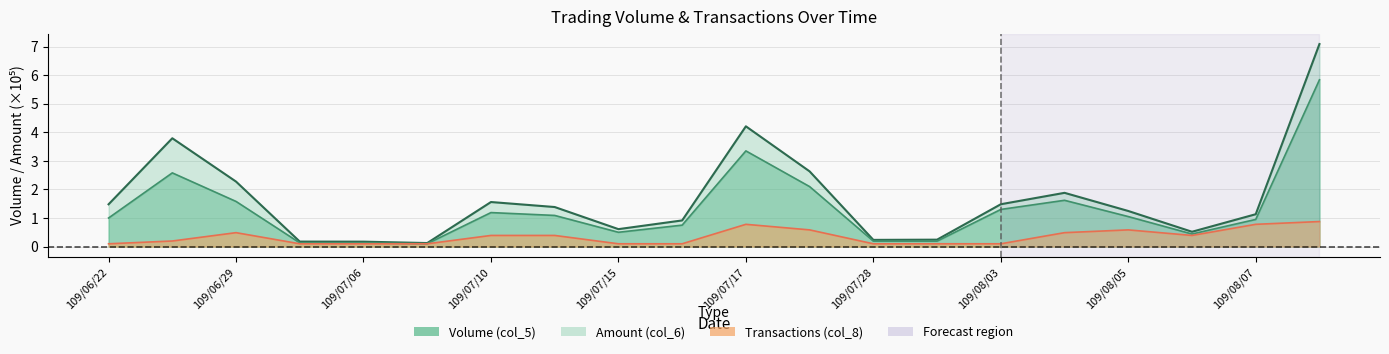

Which series has the largest total across all categories?

Amount (col_6)